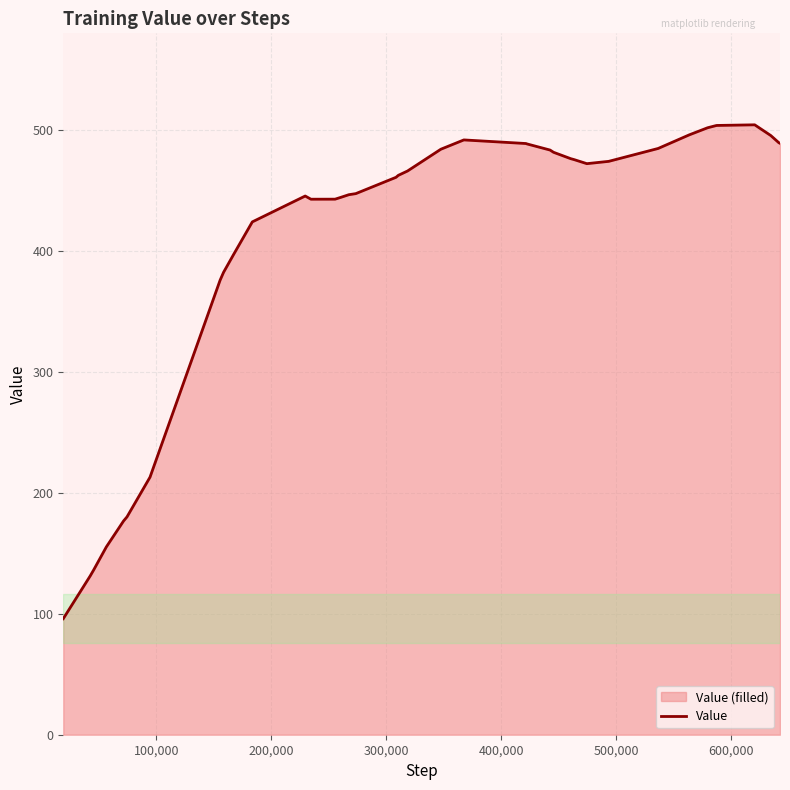

What is the value of the 6th point from the left?

180.1